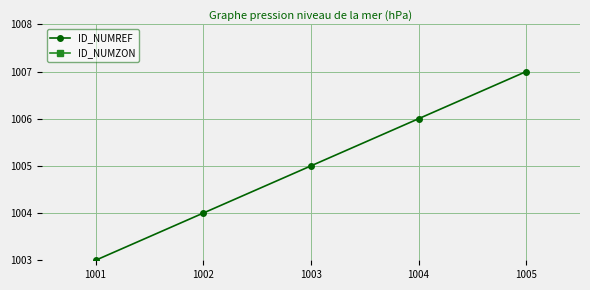

True or false: ID_NUMREF has a value of 1777 at 1002.

False